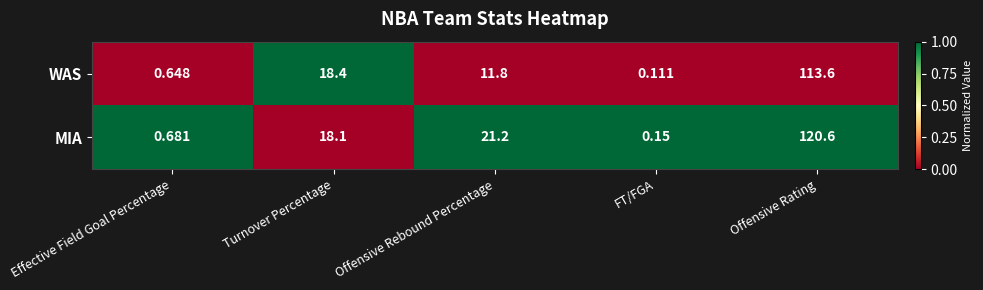

What is the difference between the highest and lowest values at Offensive Rebound Percentage?

9.4